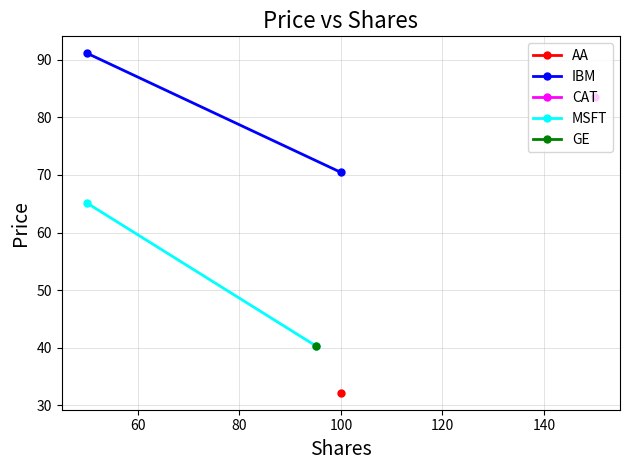

Between 40 and 60, which series saw the biggest shift?

MSFT